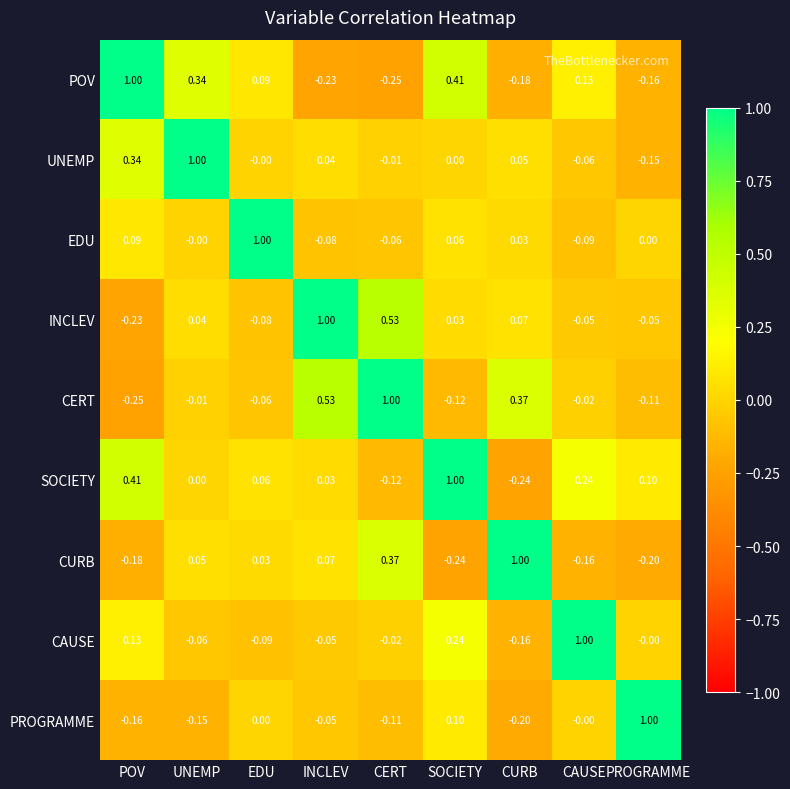

Where is CURB nearest to the value 0?

EDU